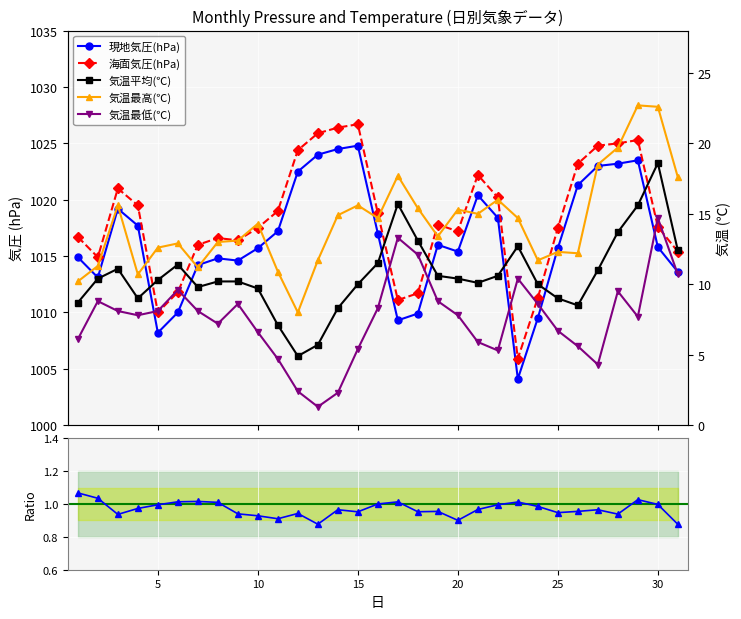

Which series has the largest total across all categories?

海面気圧(hPa)